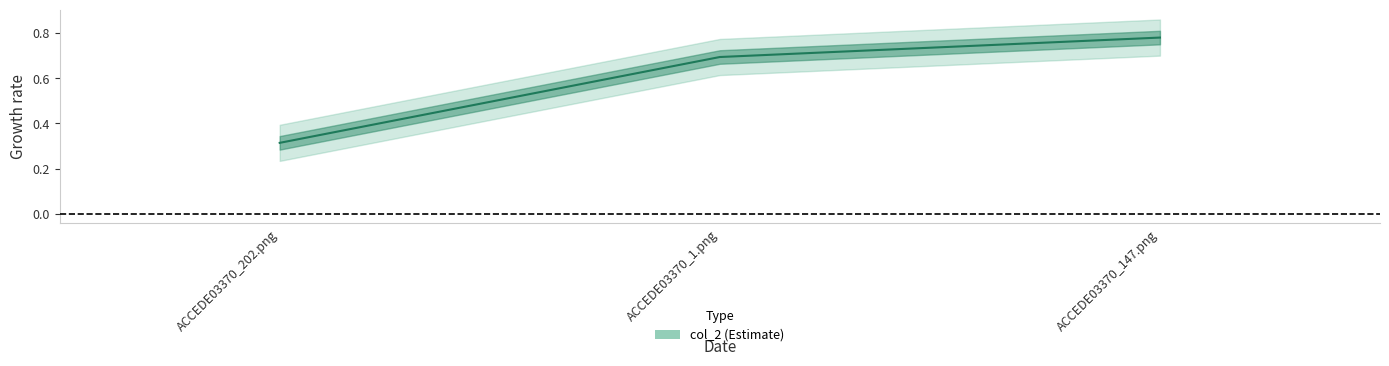

What is the difference between the values at ACCEDE03370_1.png and ACCEDE03370_147.png?

0.1